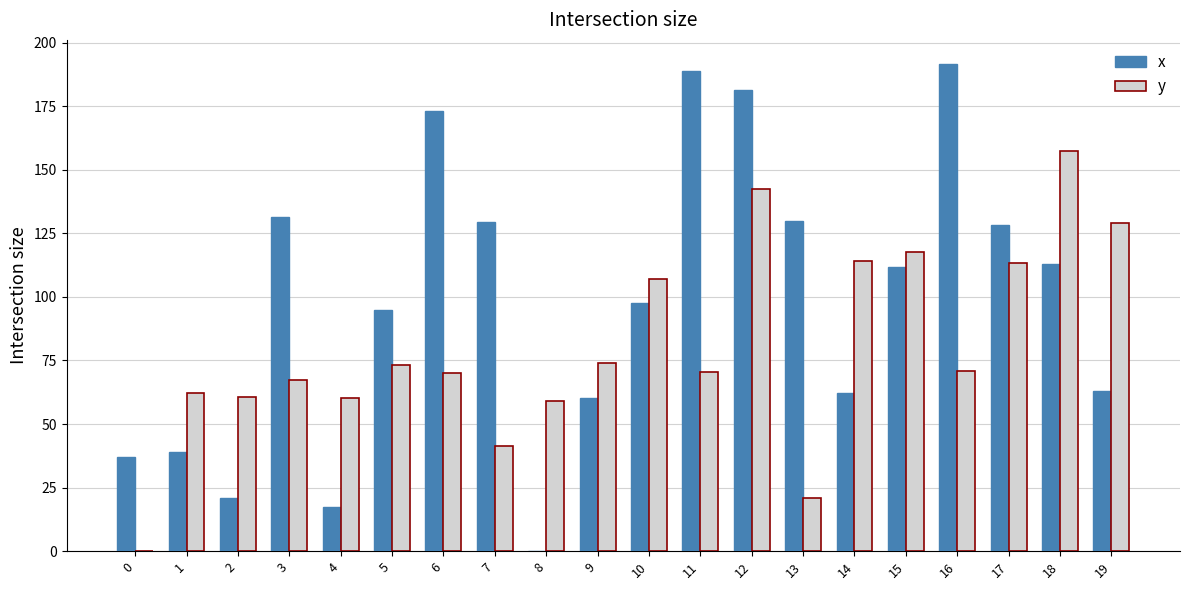

What is the highest value of the x series?

191.5